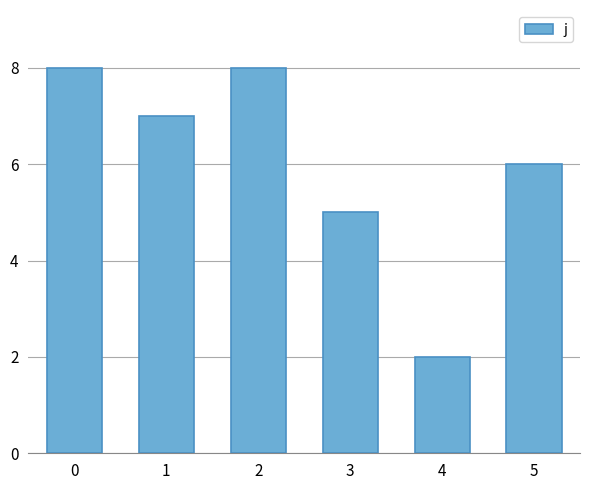

What is the minimum value shown in the chart?

2